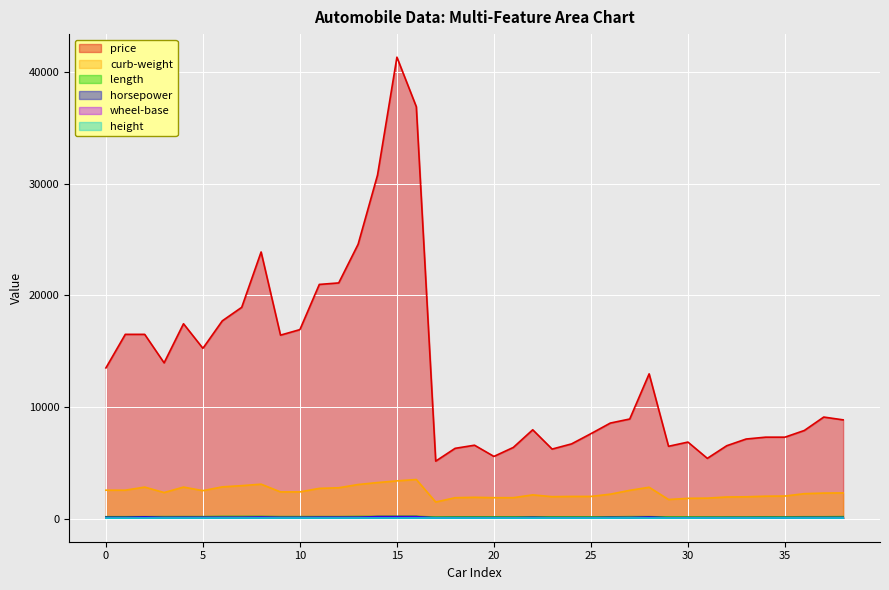

Reading left to right, transcribe all the data shown in this chart.

price: 0=13495.0	1=16500.0	2=16500.0	3=13950.0	4=17450.0	5=15250.0	6=17710.0	7=18920.0	8=23875.0	9=16430.0	10=16925.0	11=20970.0	12=21105.0	13=24565.0	14=30760.0	15=41315.0	16=36880.0	17=5151.0	18=6295.0	19=6575.0	20=5572.0	21=6377.0	22=7957.0	23=6229.0	24=6692.0	25=7609.0	26=8558.0	27=8921.0	28=12964.0	29=6479.0	30=6855.0	31=5399.0	32=6529.0	33=7129.0	34=7295.0	35=7295.0	36=7895.0	37=9095.0	38=8845.0
curb-weight: 0=2548.0	1=2548.0	2=2823.0	3=2337.0	4=2824.0	5=2507.0	6=2844.0	7=2954.0	8=3086.0	9=2395.0	10=2395.0	11=2710.0	12=2765.0	13=3055.0	14=3230.0	15=3380.0	16=3505.0	17=1488.0	18=1874.0	19=1909.0	20=1876.0	21=1876.0	22=2128.0	23=1967.0	24=1989.0	25=1989.0	26=2191.0	27=2535.0	28=2811.0	29=1713.0	30=1819.0	31=1837.0	32=1940.0	33=1956.0	34=2010.0	35=2024.0	36=2236.0	37=2289.0	38=2304.0
length: 0=168.8	1=168.8	2=171.2	3=176.6	4=176.6	5=177.3	6=192.7	7=192.7	8=192.7	9=176.8	10=176.8	11=176.8	12=176.8	13=189.0	14=189.0	15=193.8	16=197.0	17=141.1	18=155.9	19=158.8	20=157.3	21=157.3	22=157.3	23=157.3	24=157.3	25=157.3	26=157.3	27=174.6	28=173.2	29=144.6	30=144.6	31=150.0	32=150.0	33=150.0	34=163.4	35=157.1	36=167.5	37=167.5	38=175.4
horsepower: 0=111.0	1=111.0	2=154.0	3=102.0	4=115.0	5=110.0	6=110.0	7=110.0	8=140.0	9=101.0	10=101.0	11=121.0	12=121.0	13=121.0	14=182.0	15=182.0	16=182.0	17=48.0	18=70.0	19=70.0	20=68.0	21=68.0	22=102.0	23=68.0	24=68.0	25=68.0	26=102.0	27=88.0	28=145.0	29=58.0	30=76.0	31=60.0	32=76.0	33=76.0	34=76.0	35=76.0	36=86.0	37=86.0	38=86.0
wheel-base: 0=88.6	1=88.6	2=94.5	3=99.8	4=99.4	5=99.8	6=105.8	7=105.8	8=105.8	9=101.2	10=101.2	11=101.2	12=101.2	13=103.5	14=103.5	15=103.5	16=110.0	17=88.4	18=94.5	19=94.5	20=93.7	21=93.7	22=93.7	23=93.7	24=93.7	25=93.7	26=93.7	27=103.3	28=95.9	29=86.6	30=86.6	31=93.7	32=93.7	33=93.7	34=96.5	35=96.5	36=96.5	37=96.5	38=96.5
height: 0=48.8	1=48.8	2=52.4	3=54.3	4=54.3	5=53.1	6=55.7	7=55.7	8=55.9	9=54.3	10=54.3	11=54.3	12=54.3	13=55.7	14=55.7	15=53.7	16=56.3	17=53.2	18=52.0	19=52.0	20=50.8	21=50.8	22=50.8	23=50.6	24=50.6	25=50.6	26=50.6	27=59.8	28=50.2	29=50.8	30=50.8	31=52.6	32=52.6	33=52.6	34=54.5	35=58.3	36=53.3	37=53.3	38=54.1